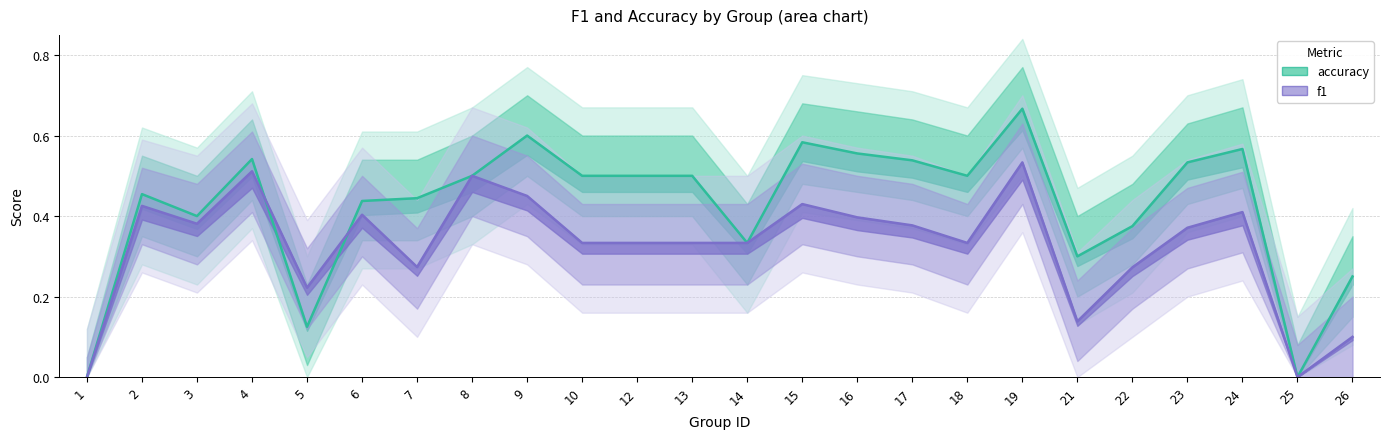

Which label corresponds to the smallest value in the chart?

1